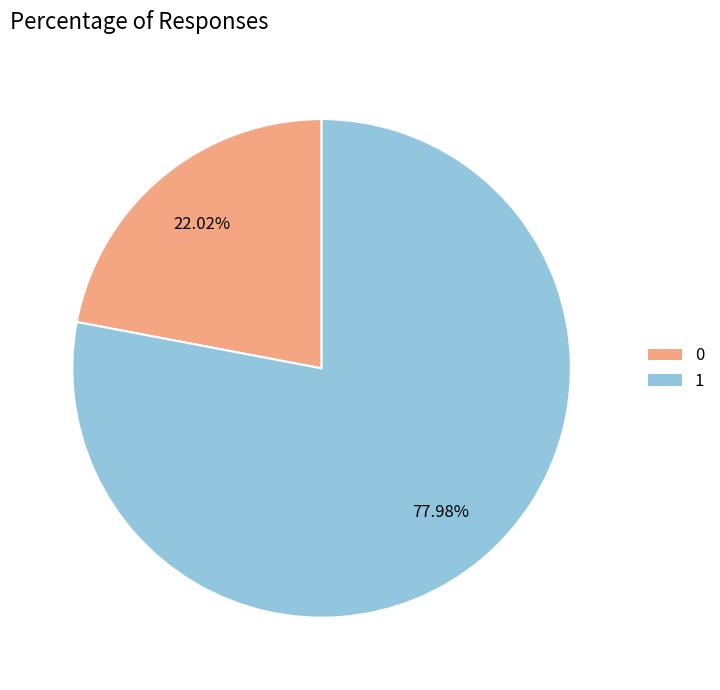

Count the number of slices in the pie.

2